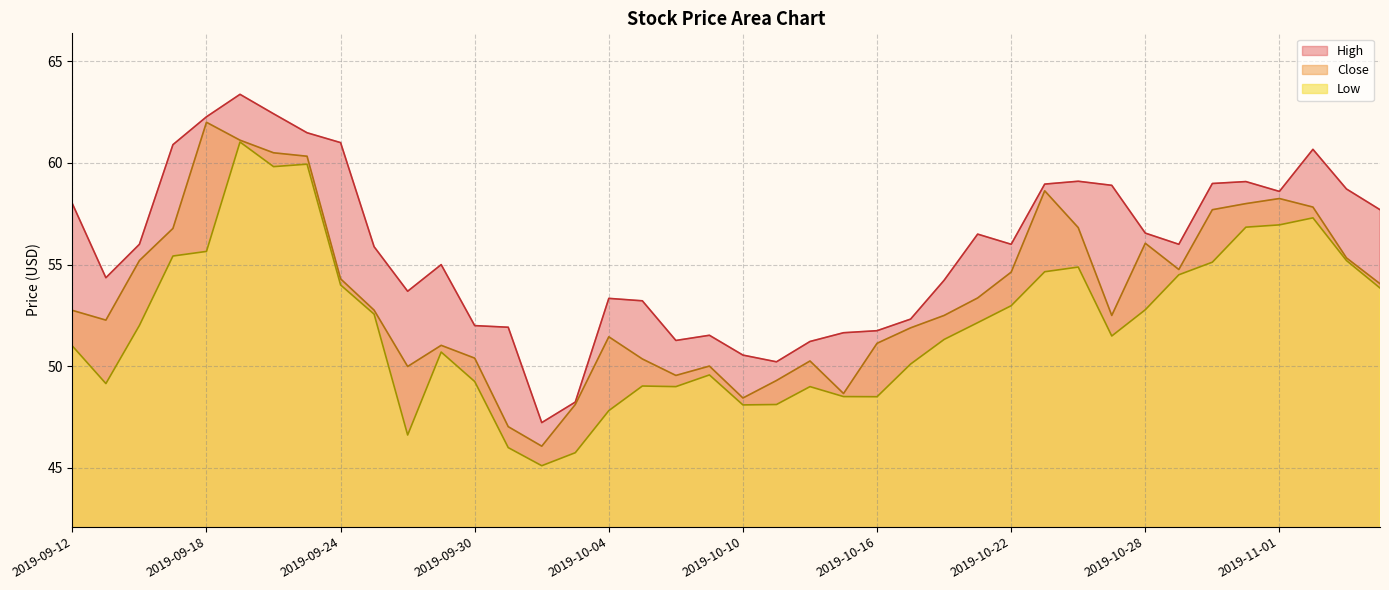

Is it true that Low equals 49.0 at 2019-10-07?

True